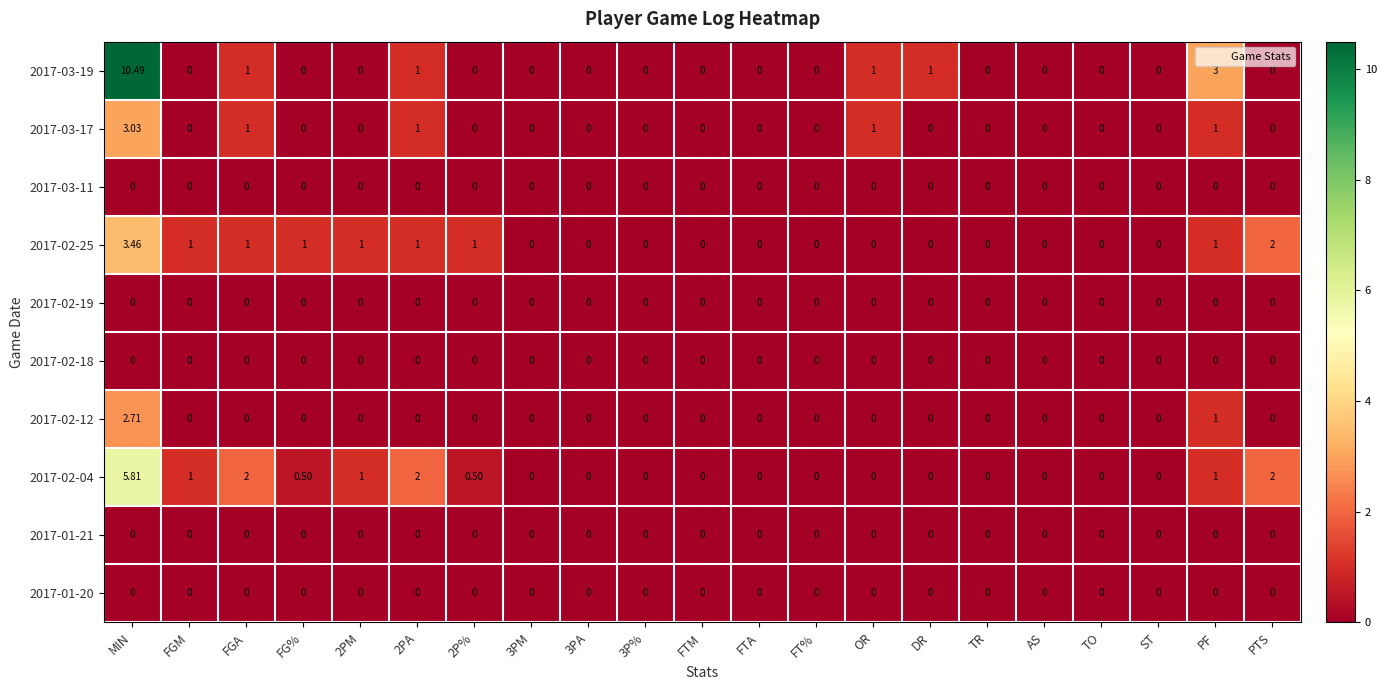

At which category is the sum across all series the highest?

MIN